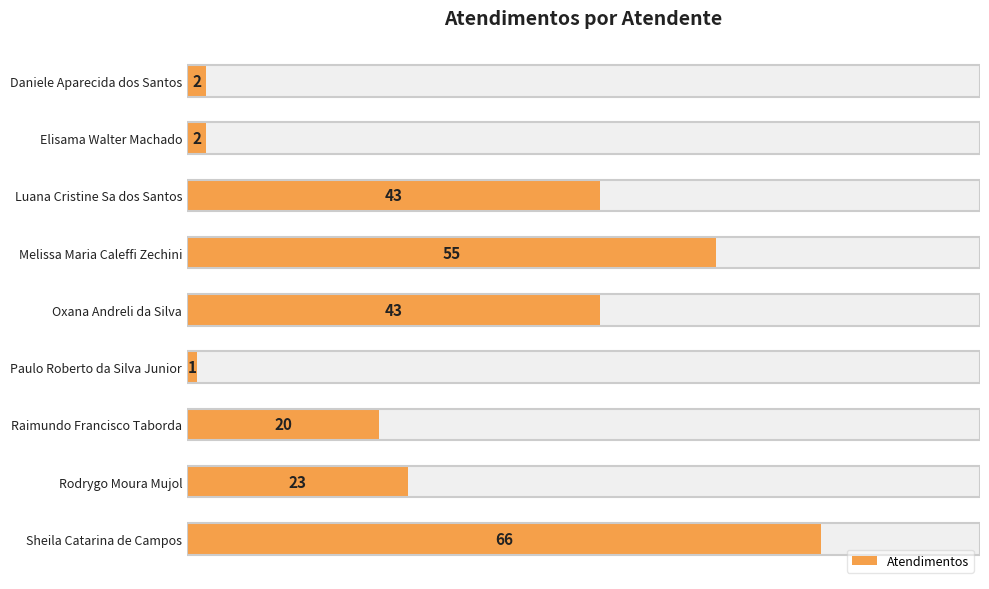

Count the number of categories in the chart.

9